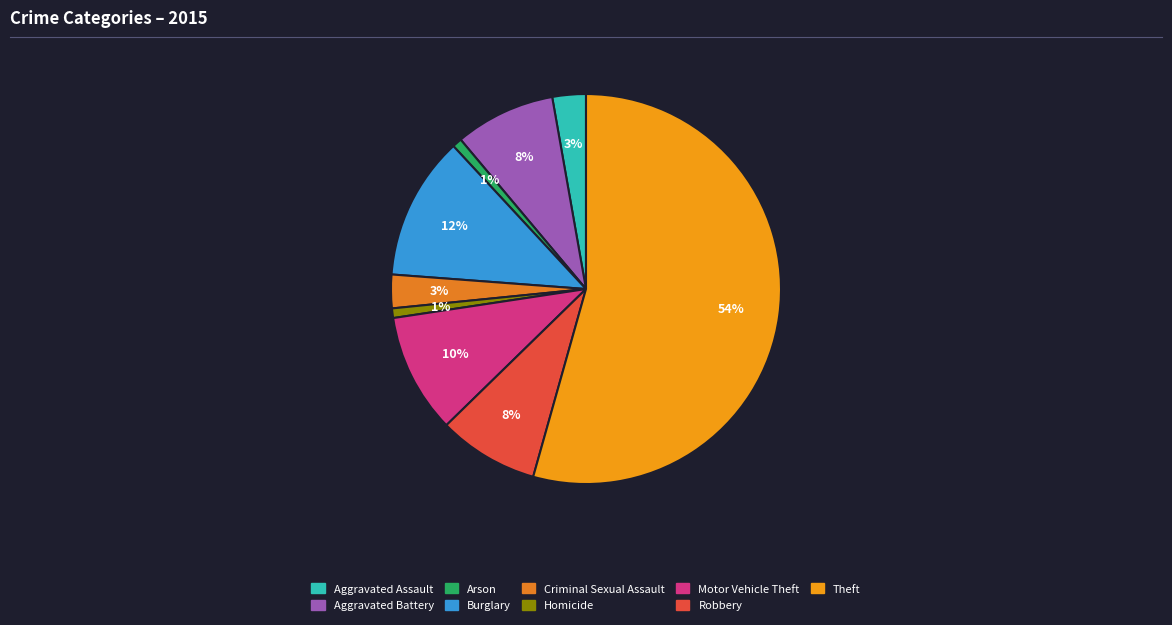

How many slices are in this pie chart?

9